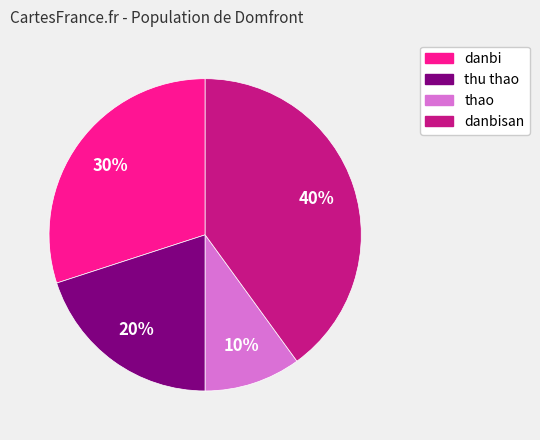

What is the smallest slice in the pie chart?

thao